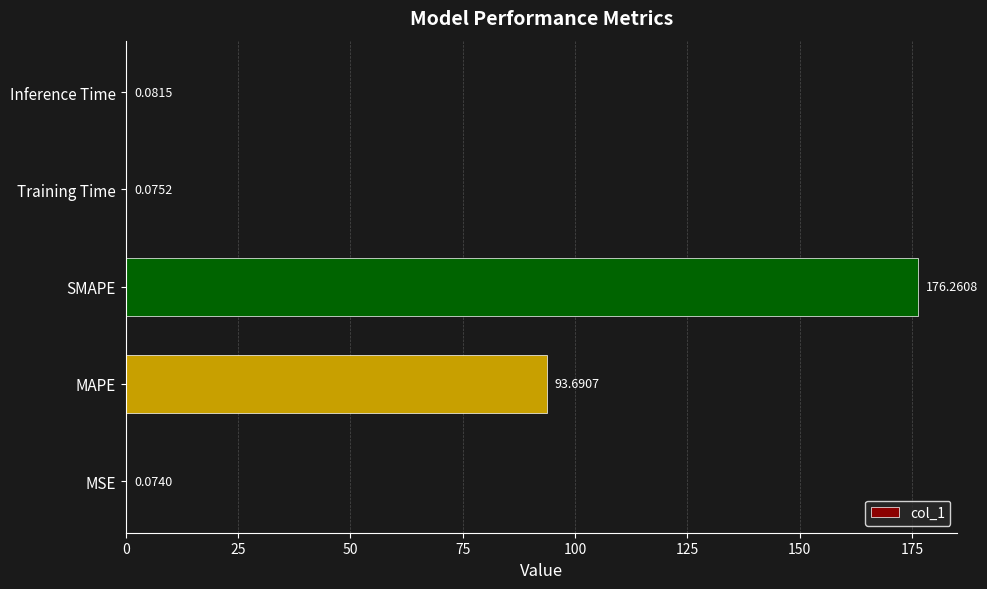

Are the bars horizontal?

Yes